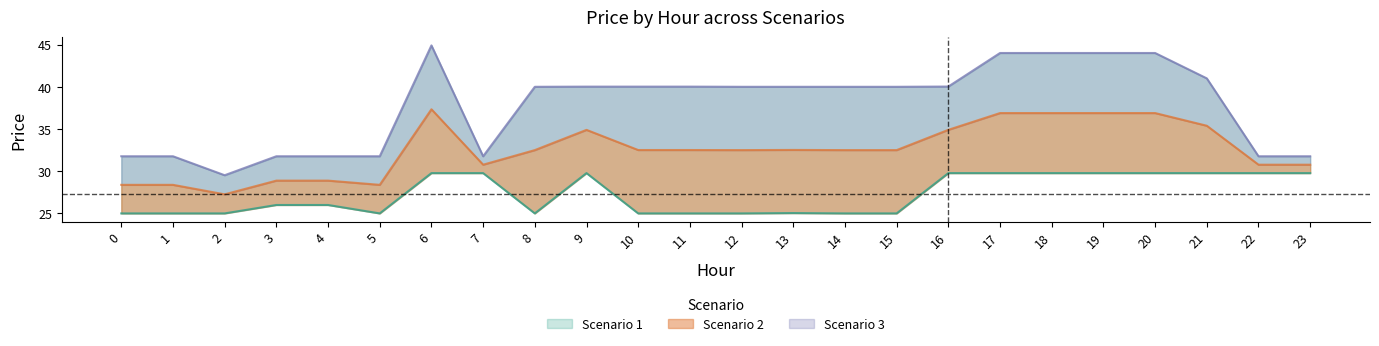

Where is the first local maximum for Scenario 1?

9